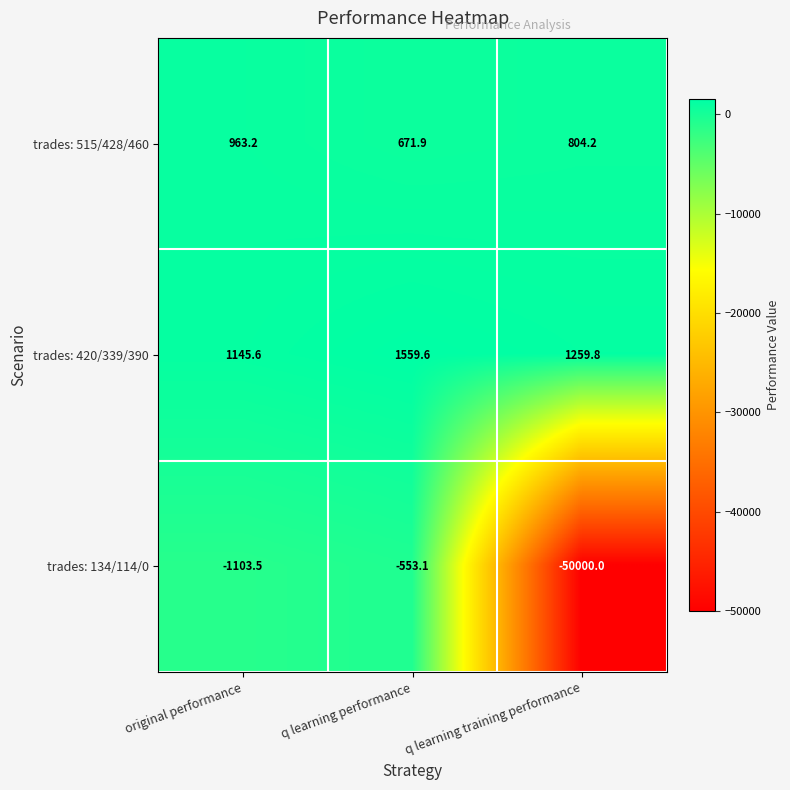

Reading right to left, transcribe all the data shown in this chart.

trades: 515/428/460: q learning training performance=804.2	q learning performance=671.9	original performance=963.2
trades: 420/339/390: q learning training performance=1259.8	q learning performance=1559.6	original performance=1145.6
trades: 134/114/0: q learning training performance=-50000.0	q learning performance=-553.1	original performance=-1103.5